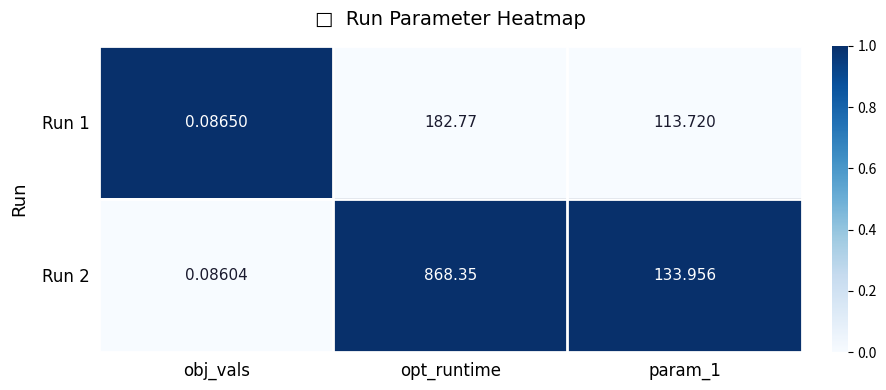

What is the maximum value shown in the chart?

868.4